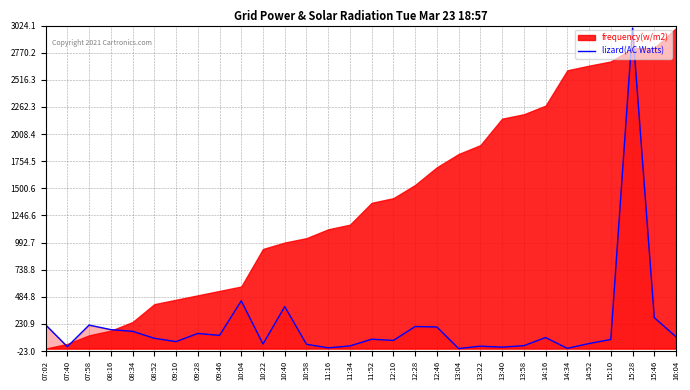

What value does the data have at 12:46?

202.1